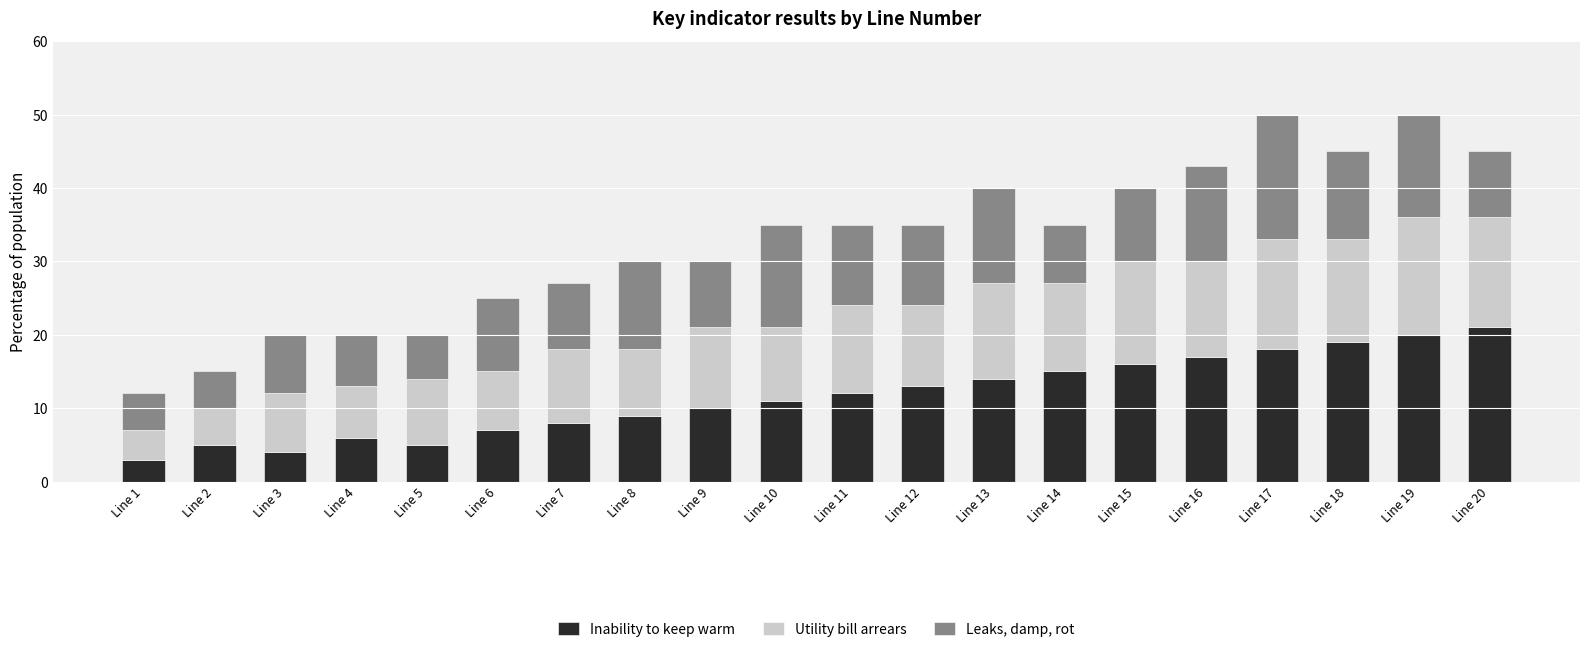

True or false: Inability to keep warm has a value of 17 at Line 10.

False